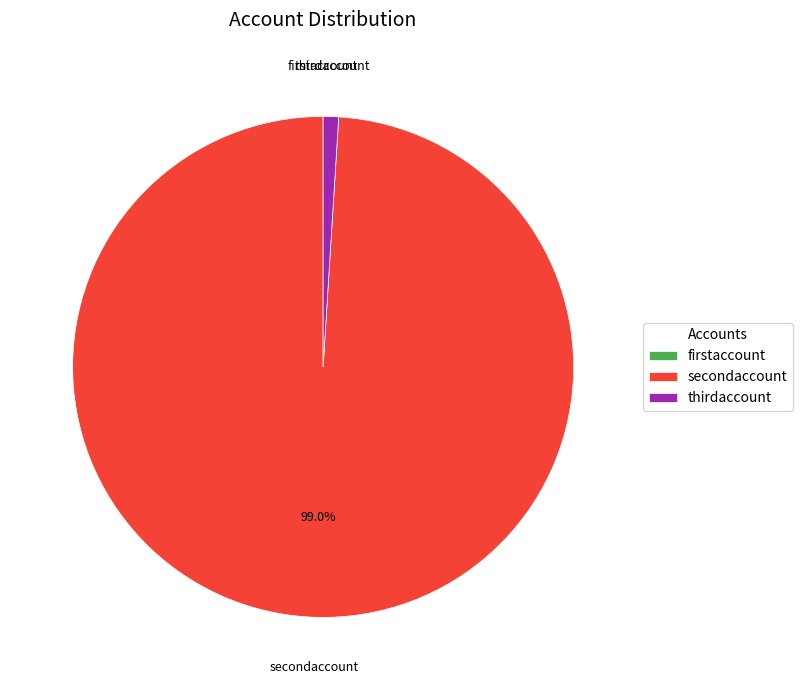

Between secondaccount and thirdaccount, which is larger?

secondaccount